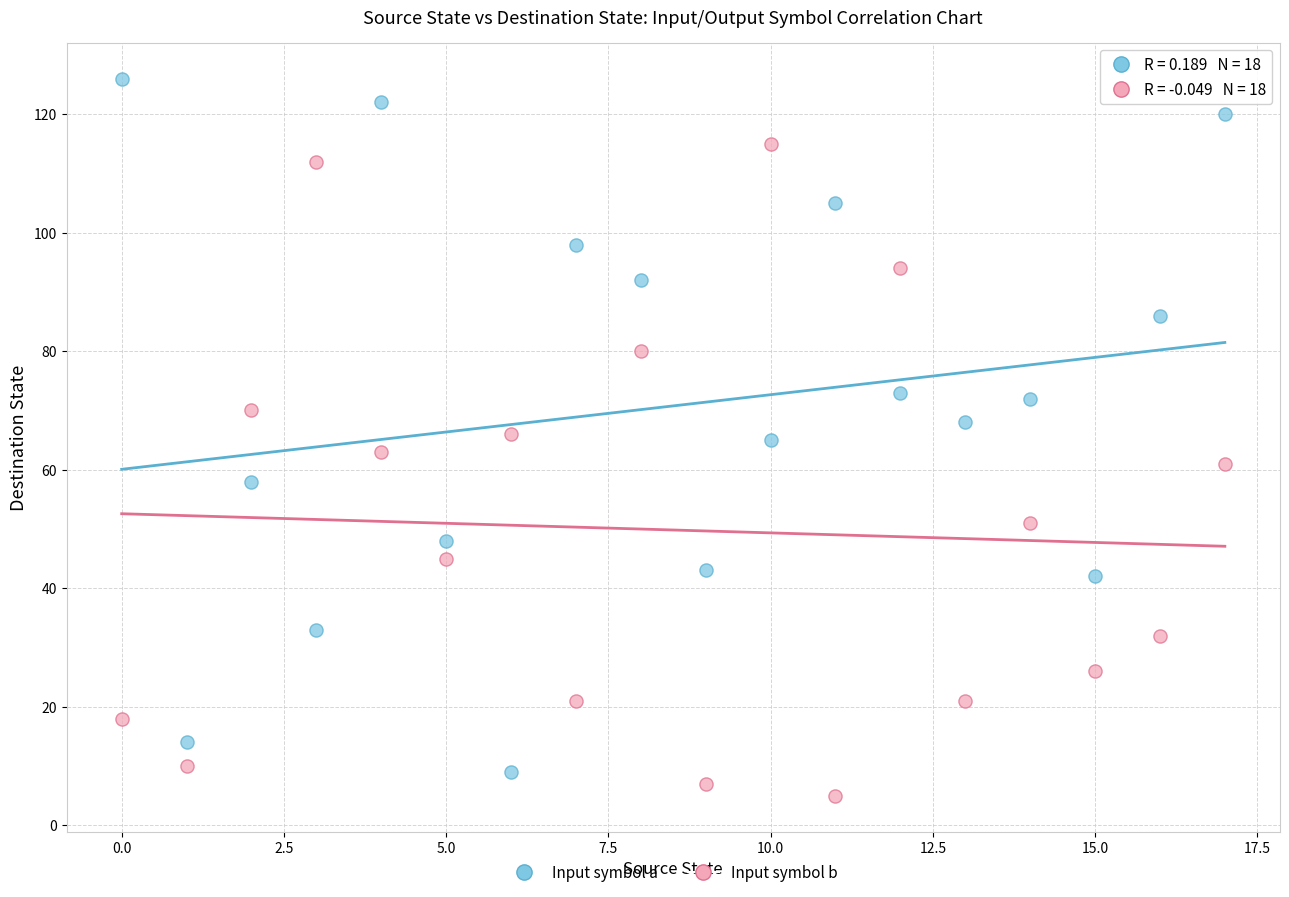

Across all data points, what is the range of Y values (max minus min)?

121